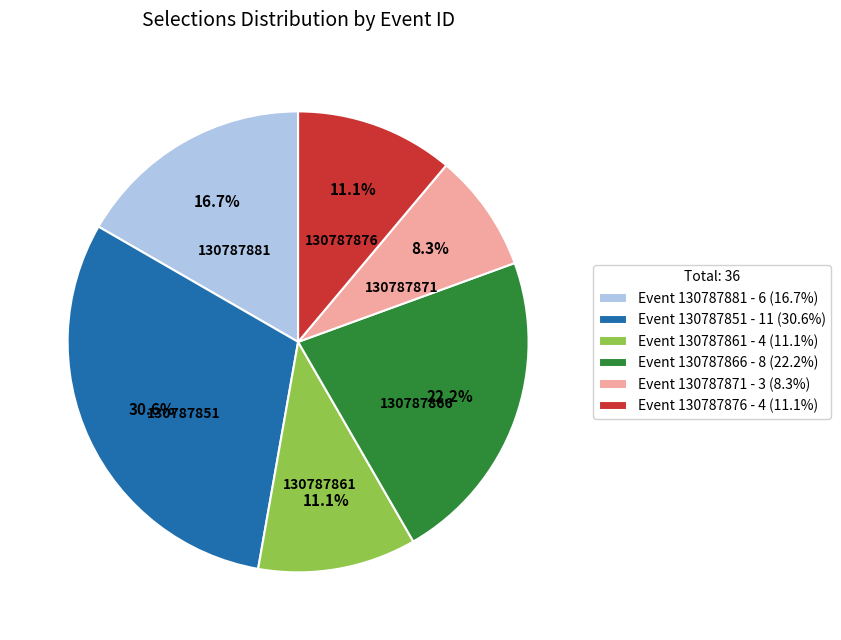

Approximately how many times larger is the value at 130787861 compared to 130787866?

0.5